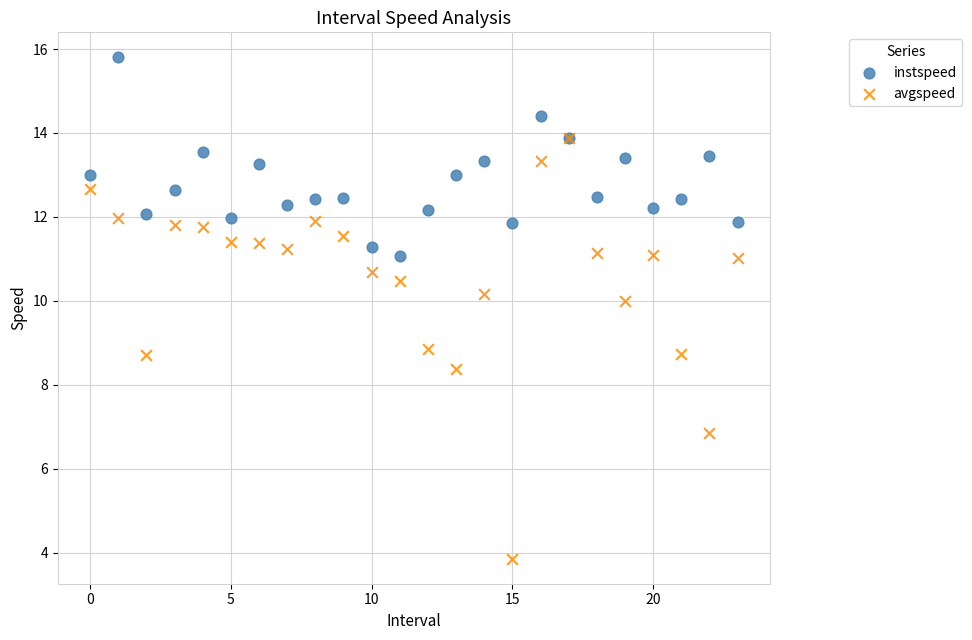

In the avgspeed series, what Y value is closest to 8?

8.4